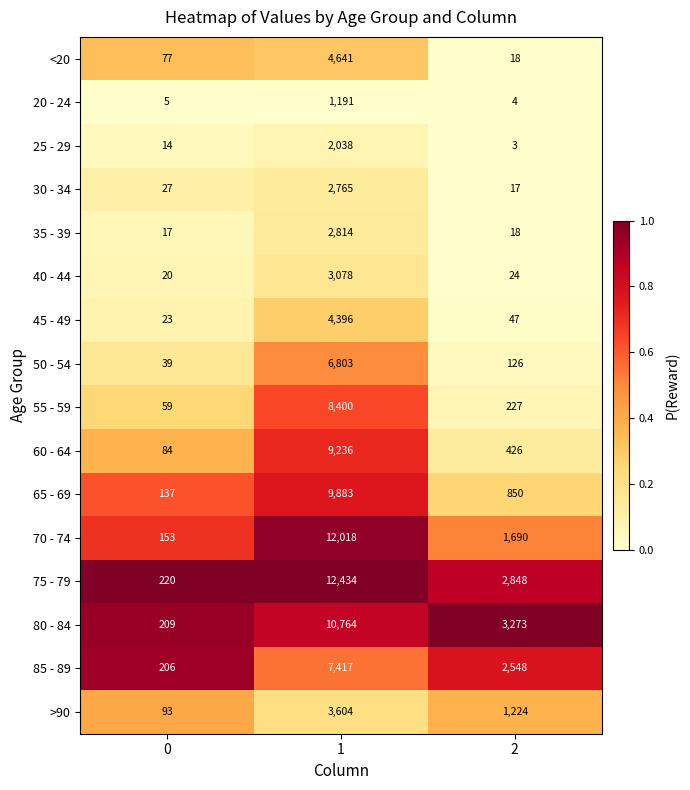

What is the total value across all series at 1?

101482